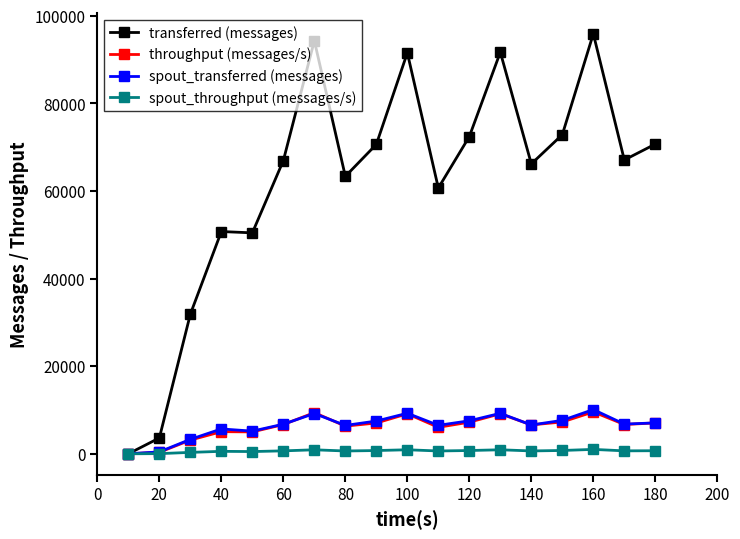

True or false: throughput (messages/s) has more than 2 interior local peaks.

True